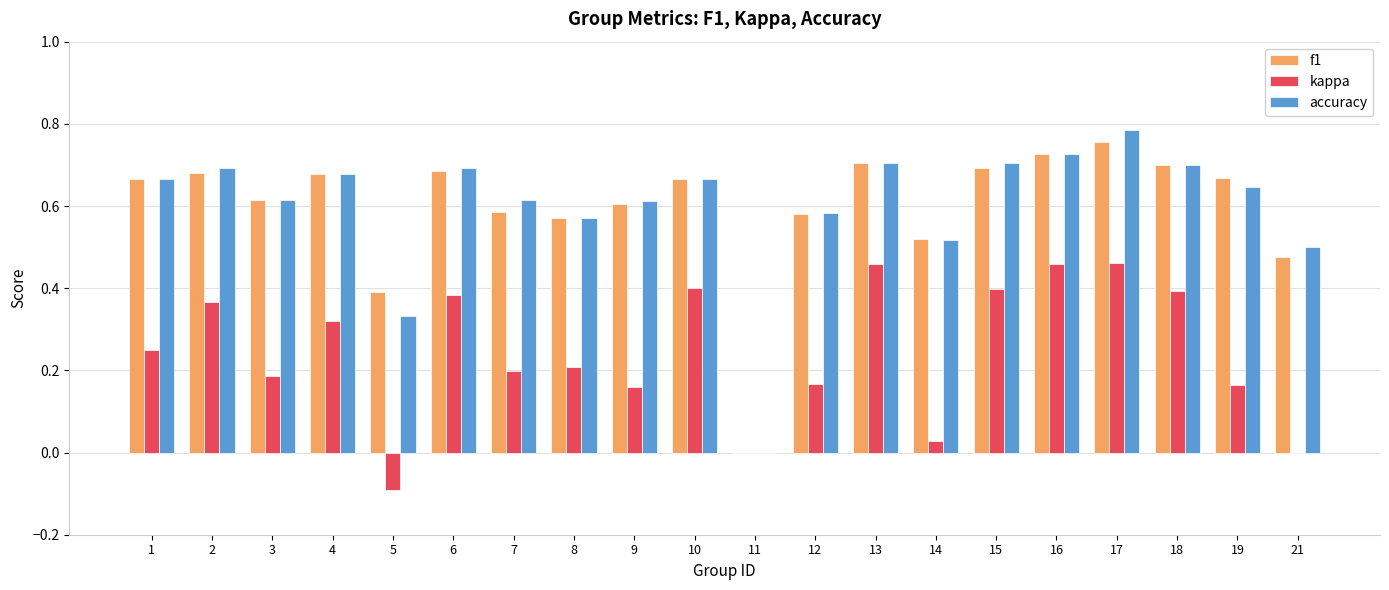

Is it true that accuracy equals 0.7 at 13?

True